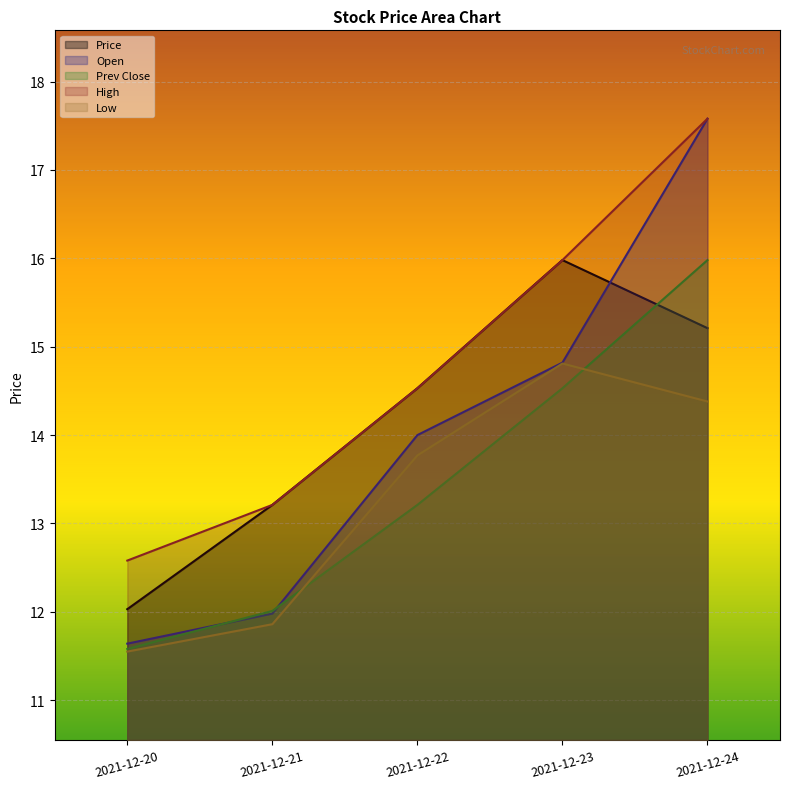

What is the difference between the Price values at 2021-12-20 and 2021-12-24?

3.2